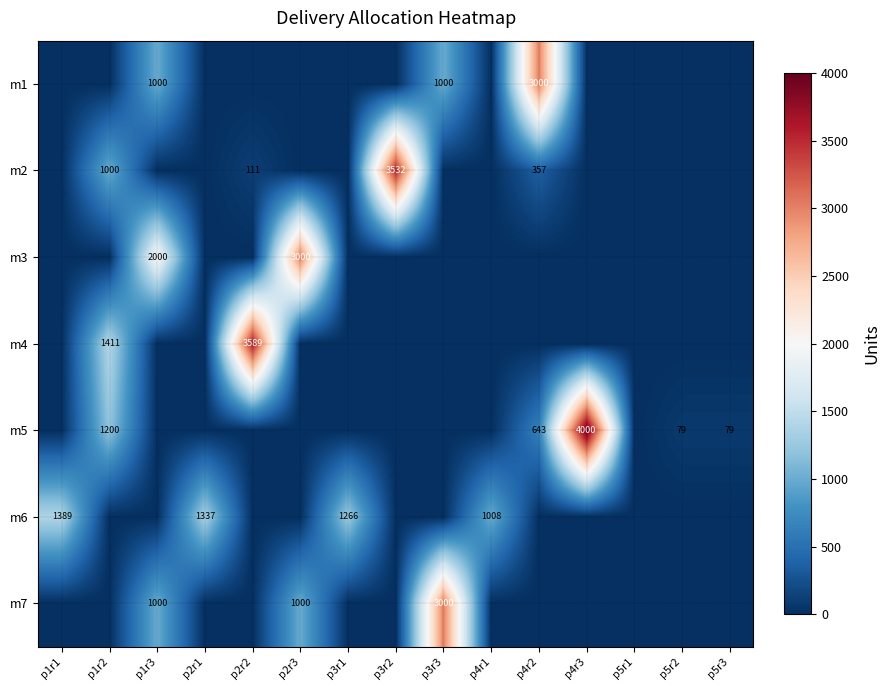

Is it true that m1 equals 352 at p1r3?

False